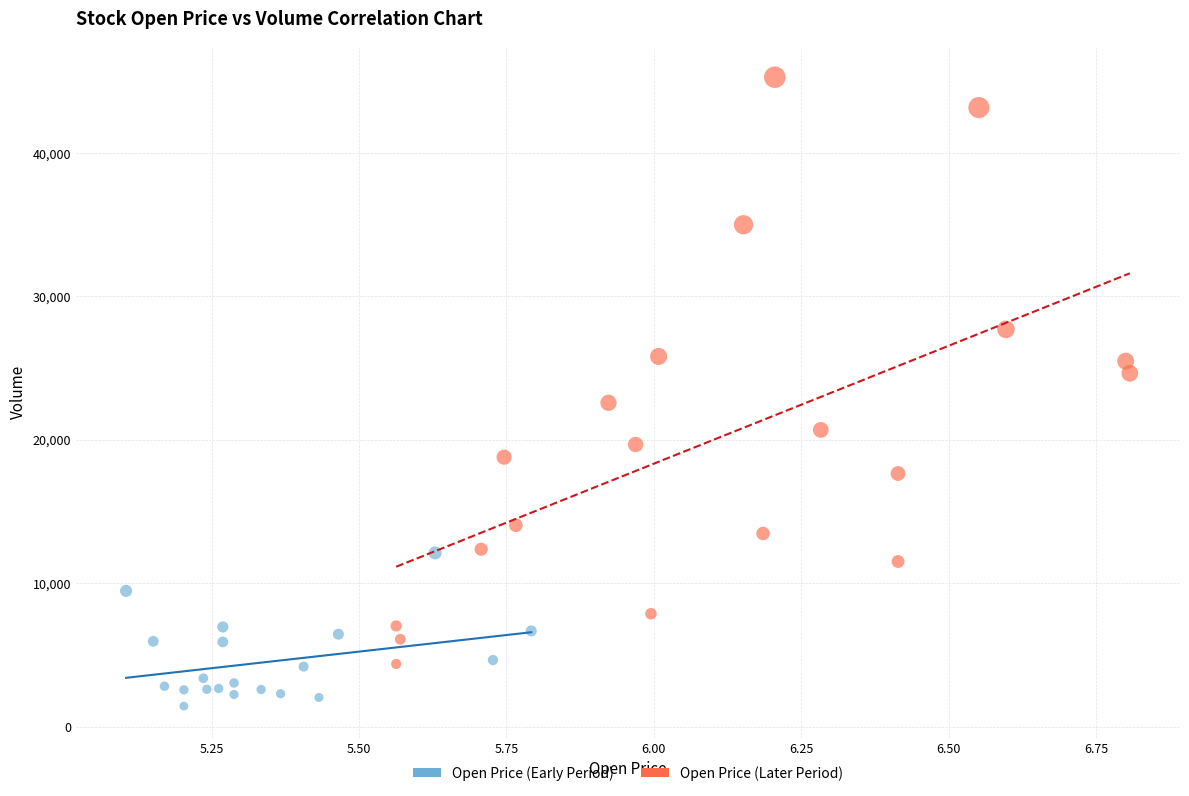

Which series has the largest Y range (max minus min)?

Open Price (Later Period)